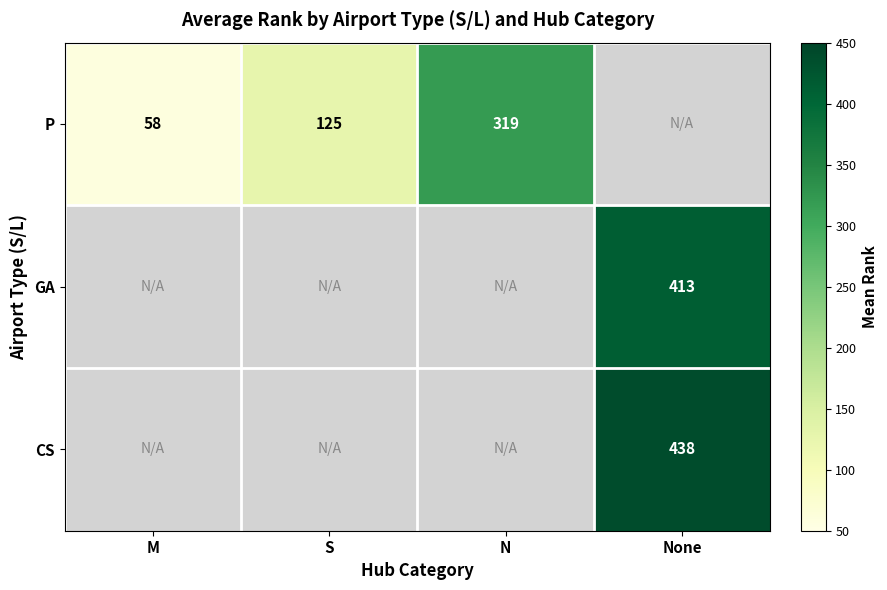

Which label corresponds to the smallest value in the chart?

M